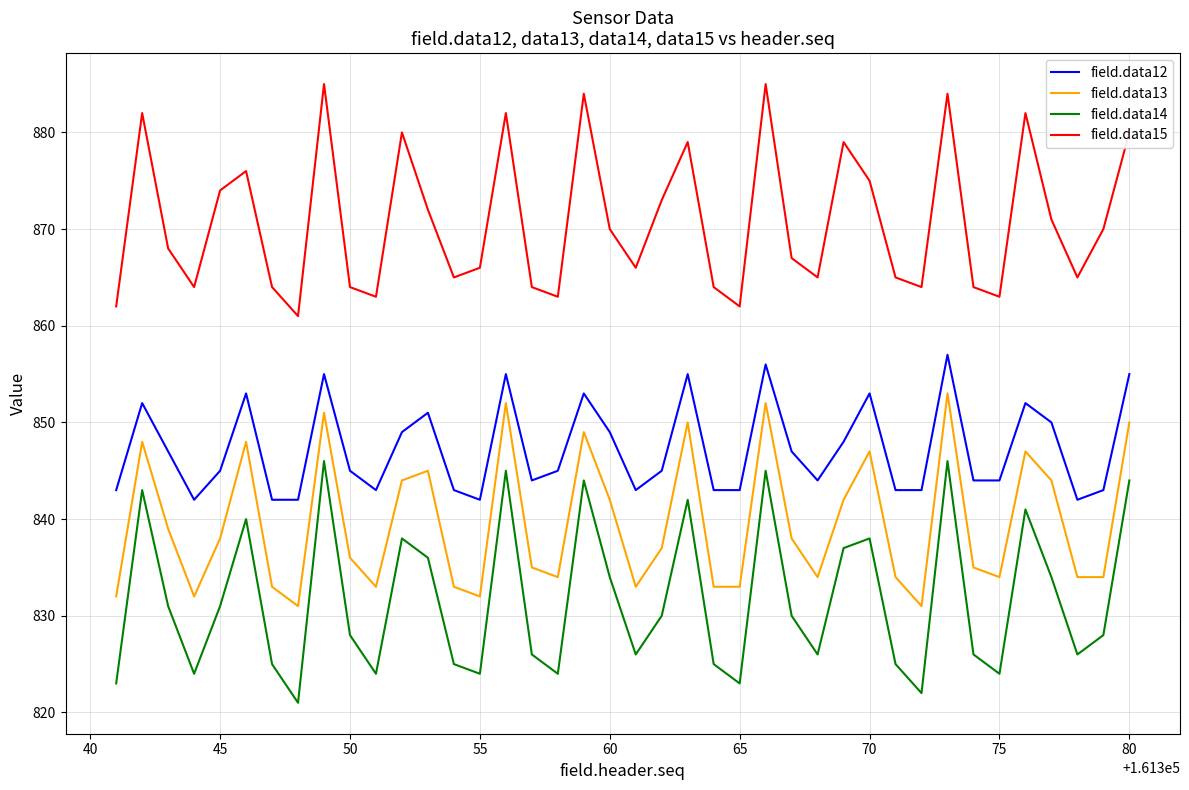

What is the minimum value shown in the chart?

821